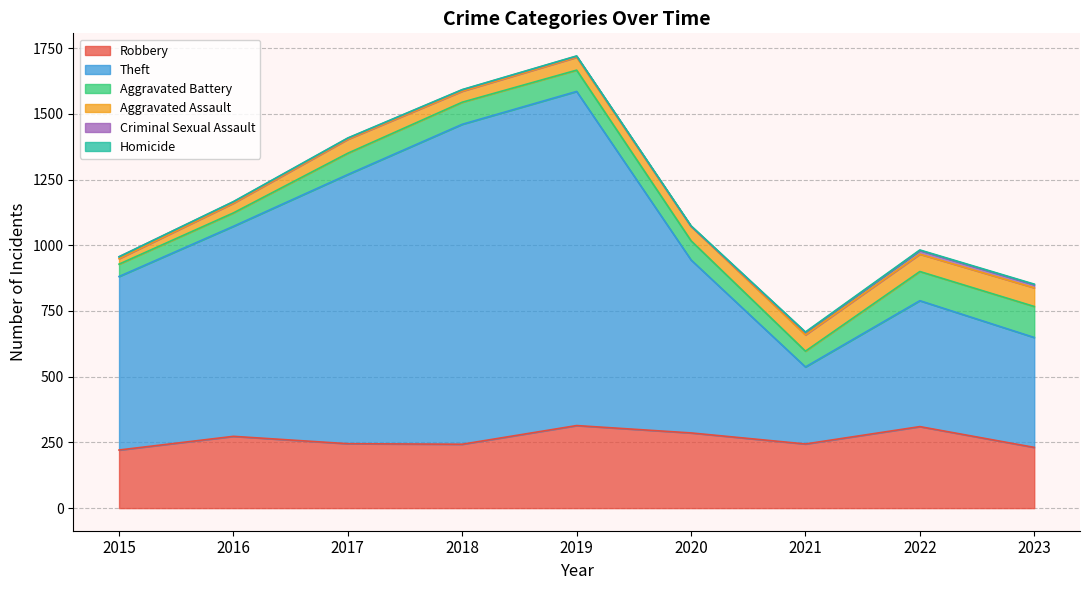

True or false: Robbery has more than 1 interior local peaks.

True